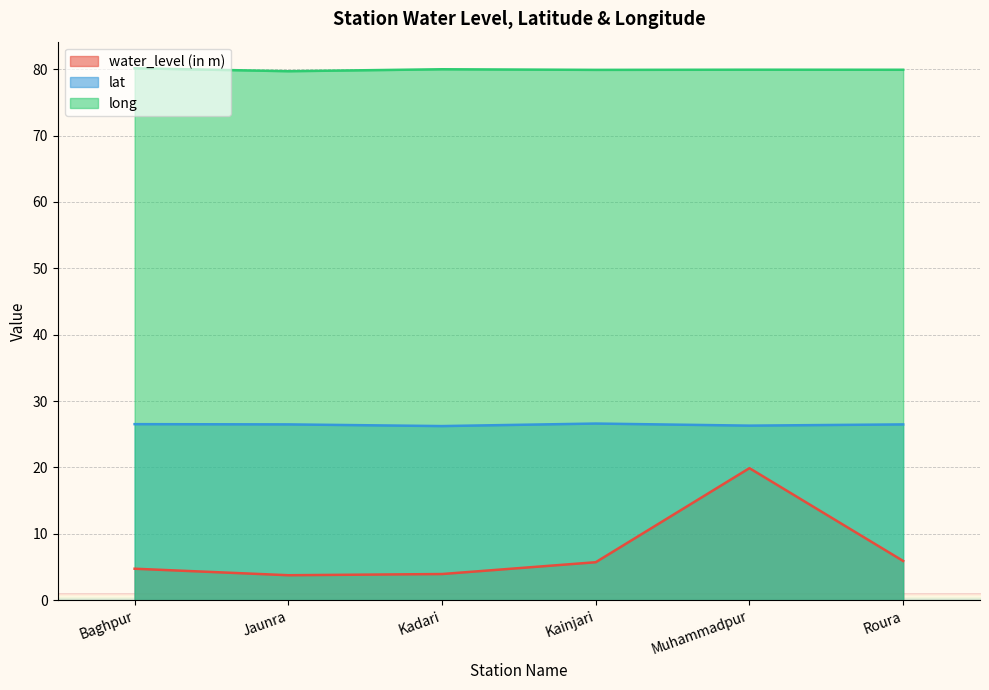

What is the difference between the maximum and minimum values in the lat series?

0.4